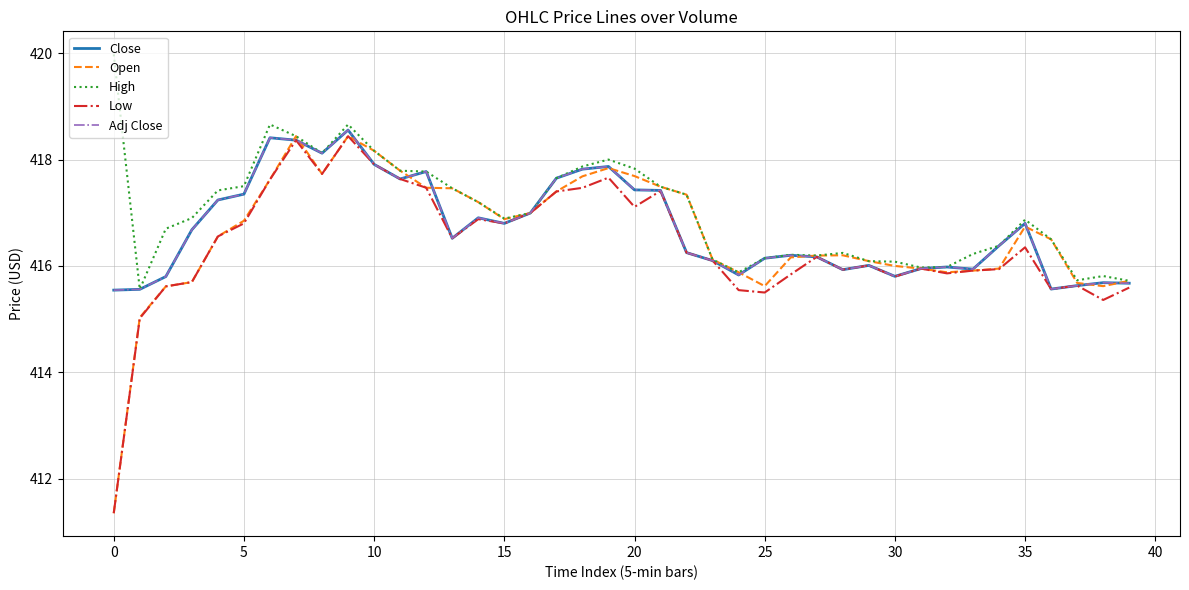

How many categories are shown in the chart?

40